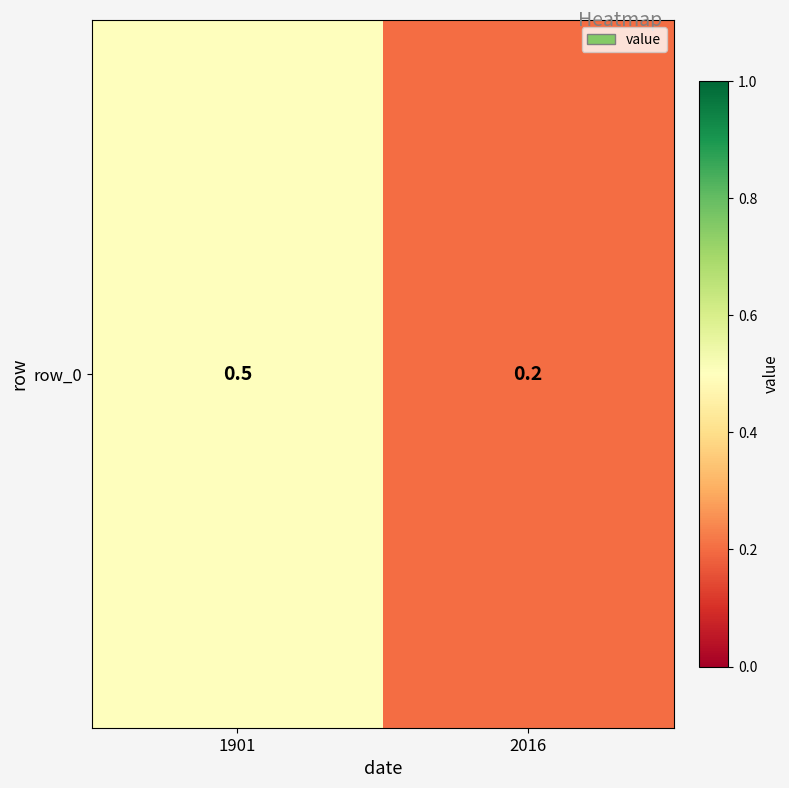

What is the change in value from 1901 to 2016?

-0.3